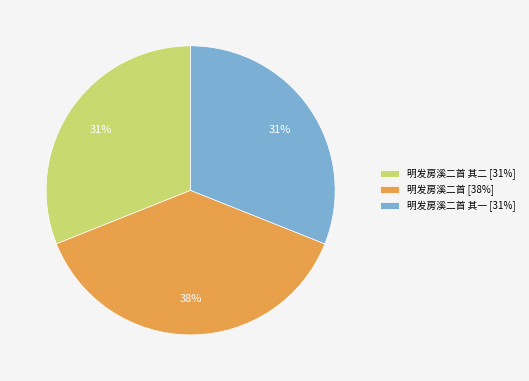

Which category has the biggest portion of the pie?

明发房溪二首 [38%]